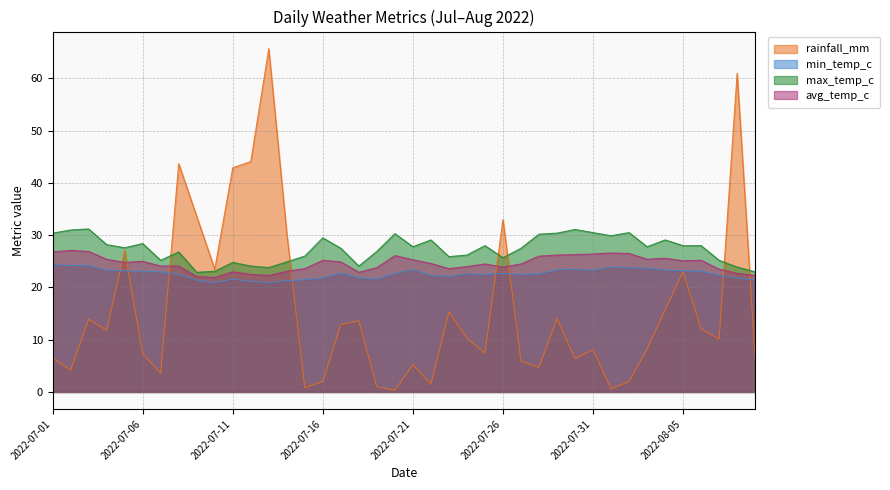

What is the total value across all series at 2022-07-26?

105.3